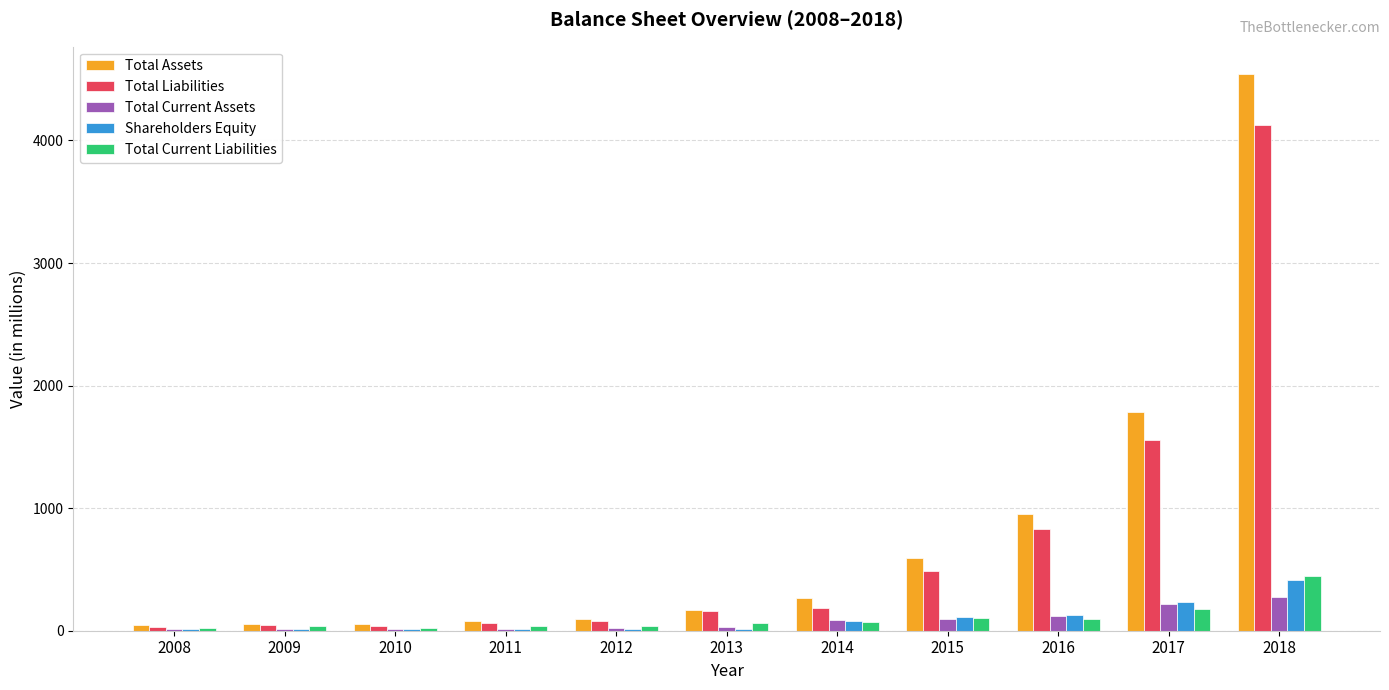

What is the total value across all series at 2015?

1385